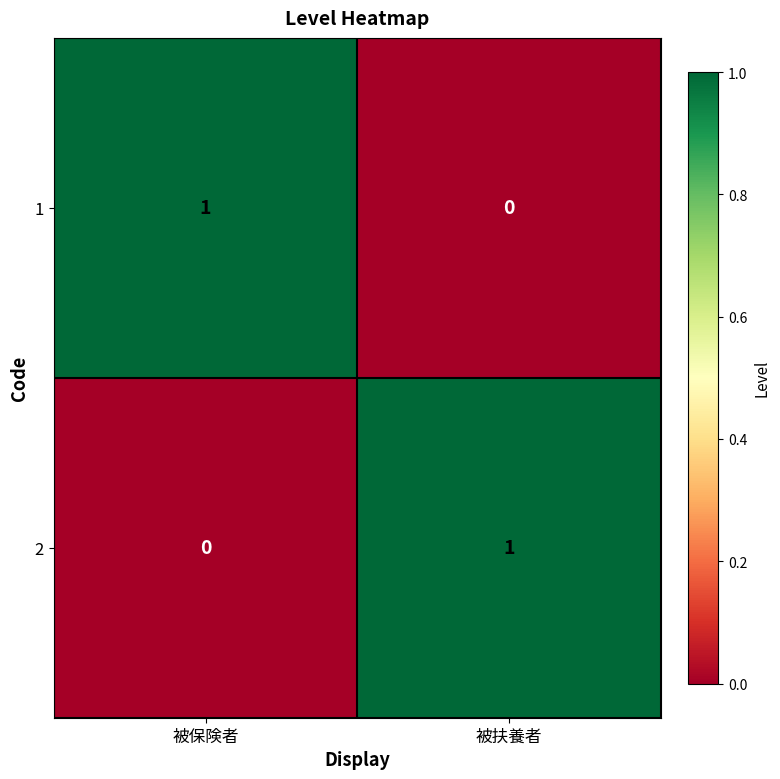

At how many categories does at least one series exceed 0?

2